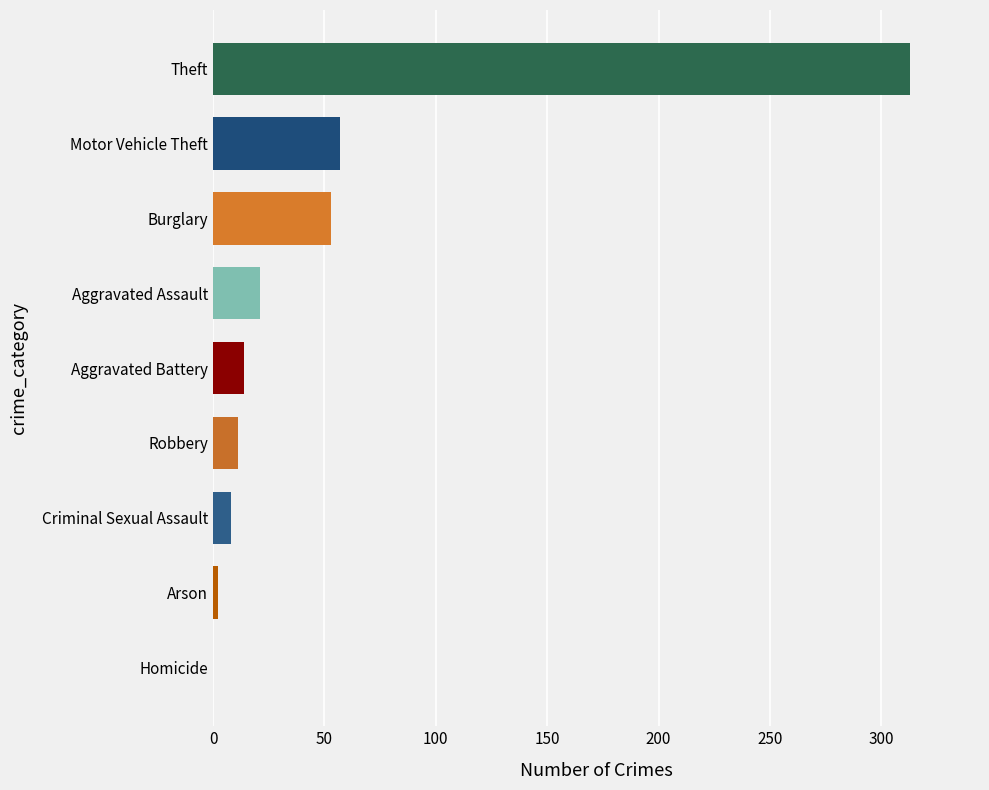

Read the value at Robbery.

11